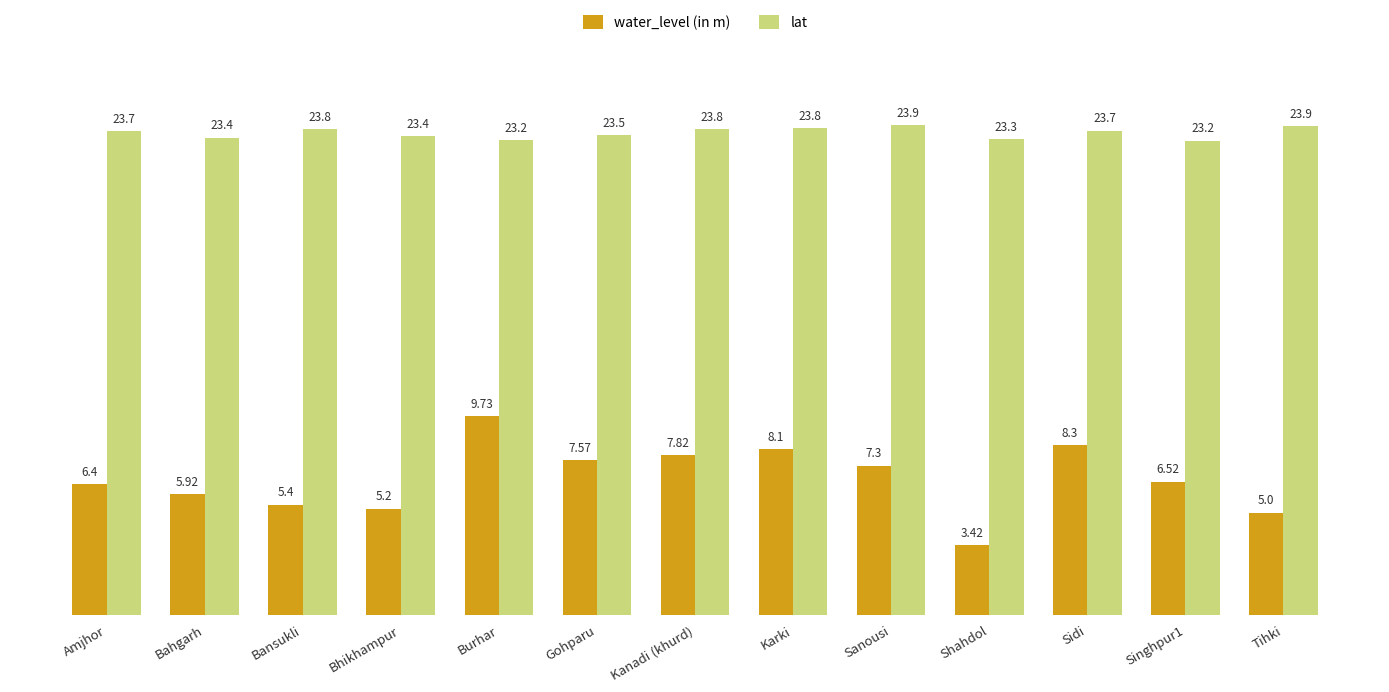

What is the total value across all series at Kanadi (khurd)?

31.6